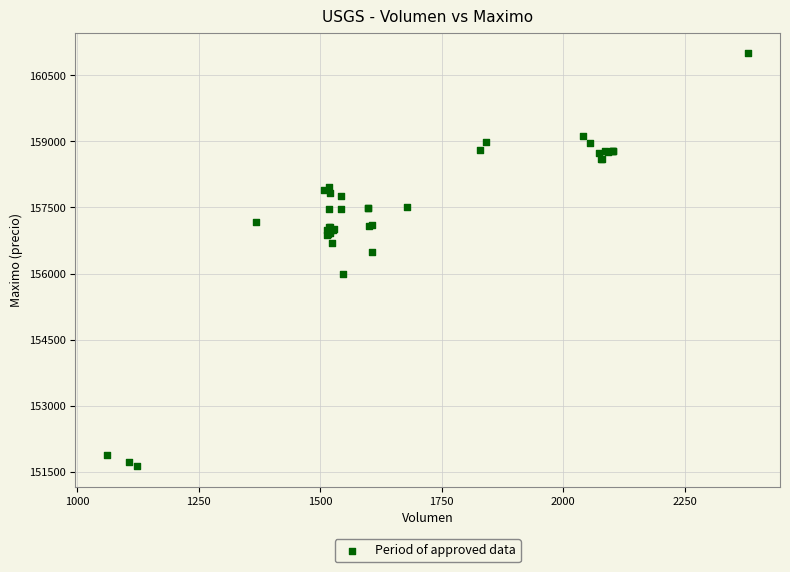

What Y value in the scatter plot is closest to 156316?

156500